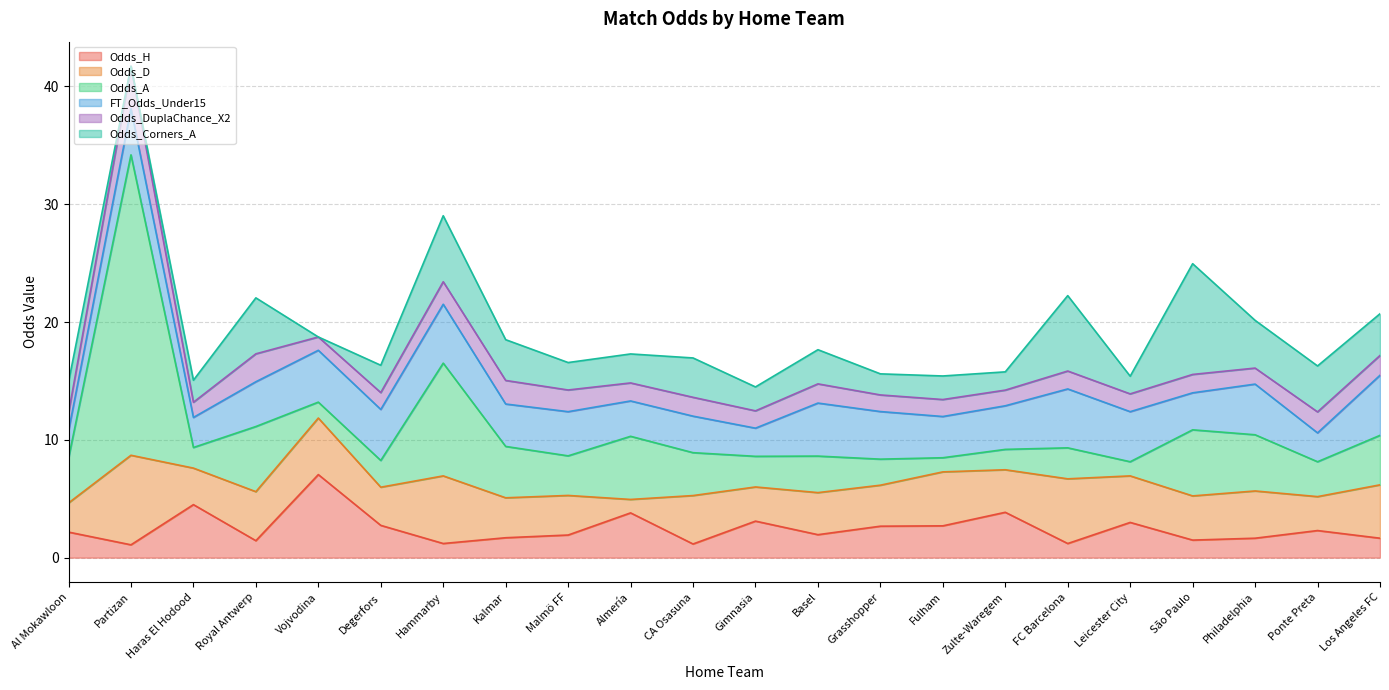

Read the FT_Odds_Under15 value at Los Angeles FC.

5.1